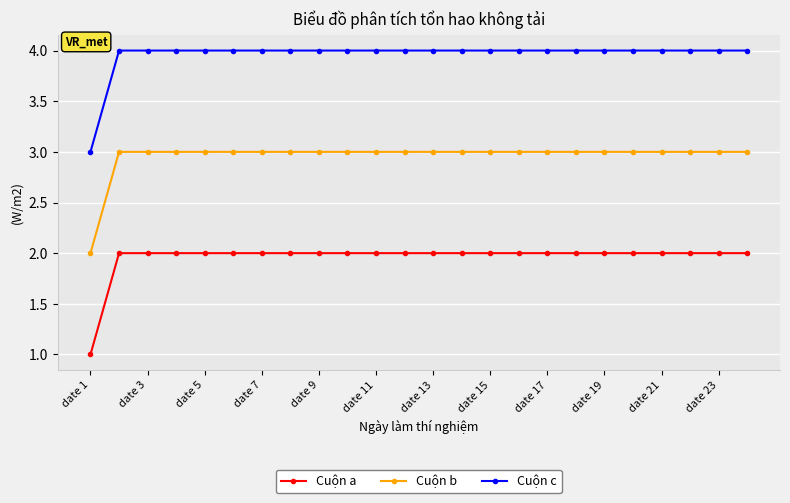

What is the maximum value shown in the chart?

4